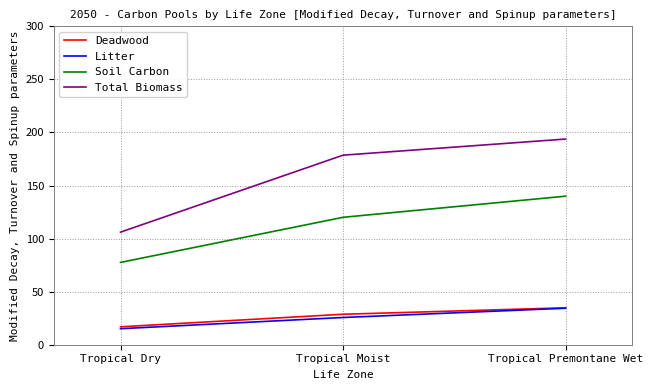

List the labels in order of Deadwood value, smallest first.

Tropical Dry, Tropical Moist, Tropical Premontane Wet